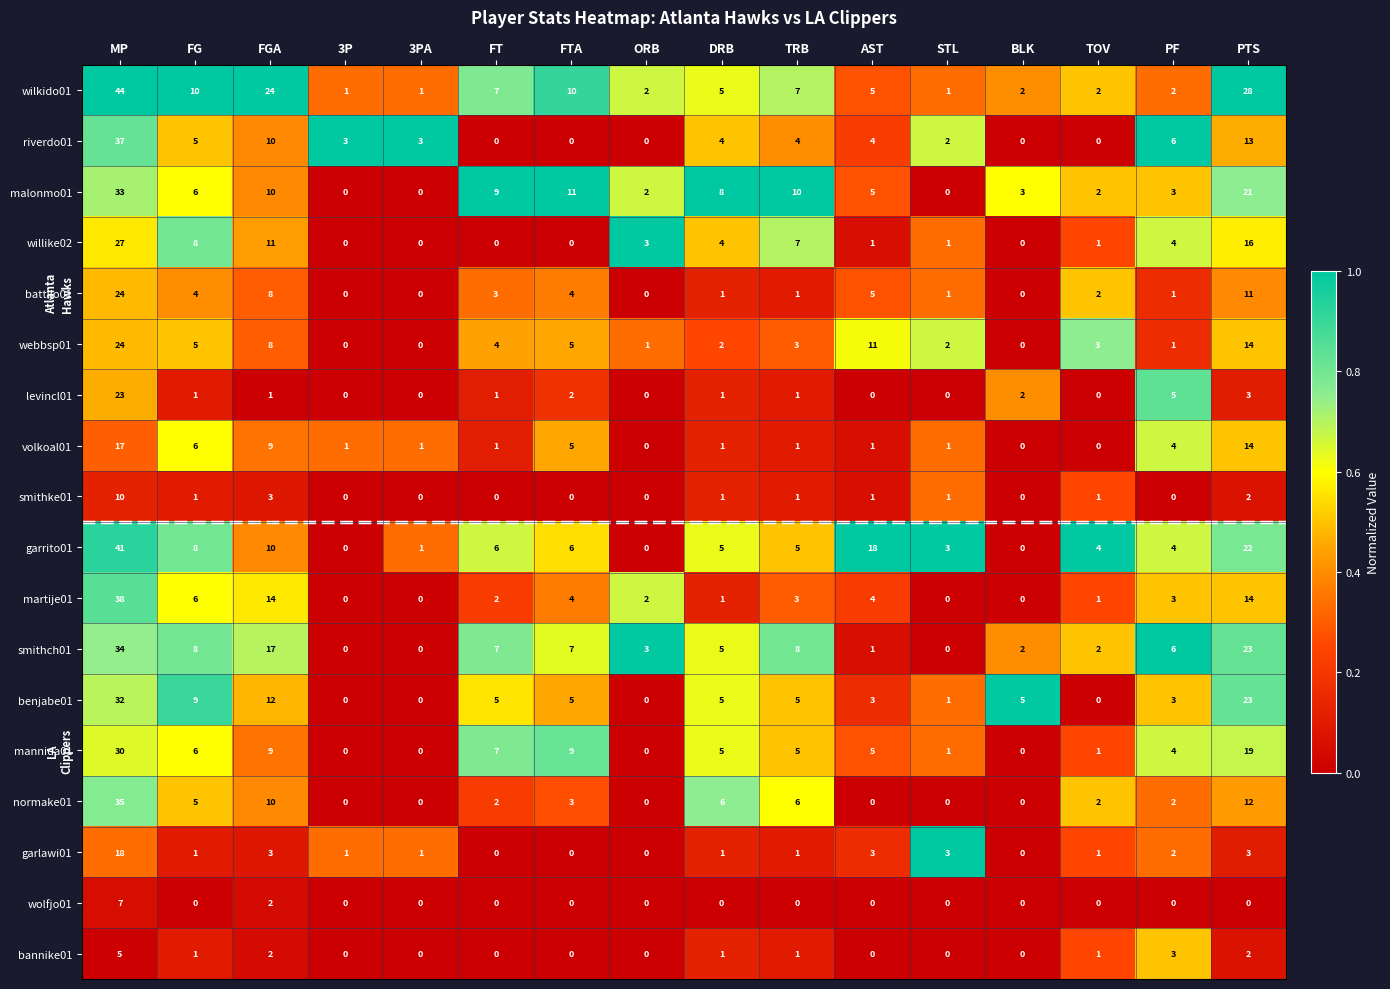

What is the greatest value displayed?

44